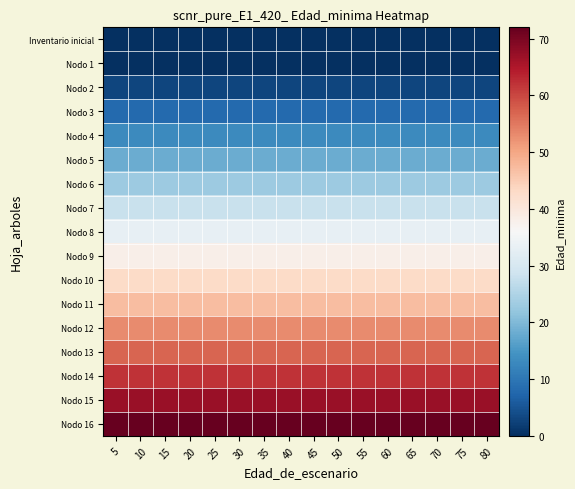

Rank the series at 60 from highest to lowest value.

Nodo 16, Nodo 15, Nodo 14, Nodo 13, Nodo 12, Nodo 11, Nodo 10, Nodo 9, Nodo 8, Nodo 7, Nodo 6, Nodo 5, Nodo 4, Nodo 3, Nodo 2, Inventario inicial, Nodo 1